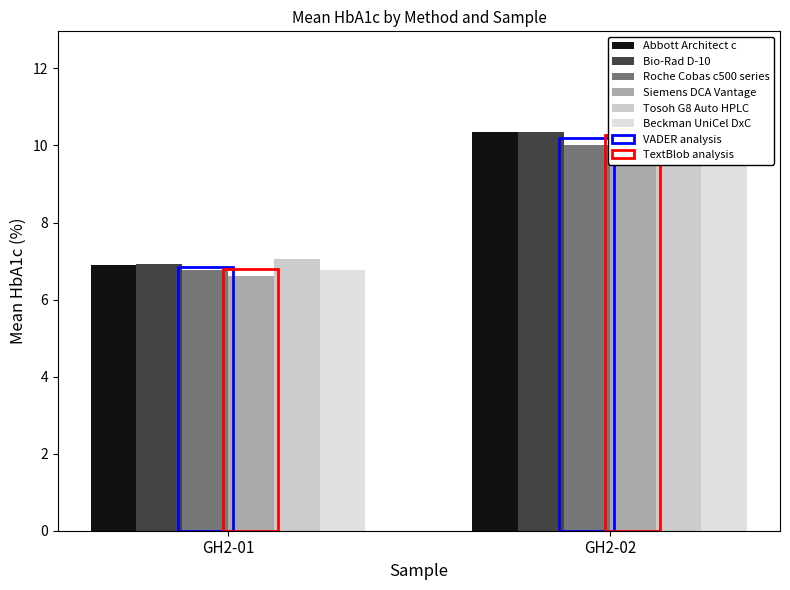

At how many categories does at least one series exceed 6?

2